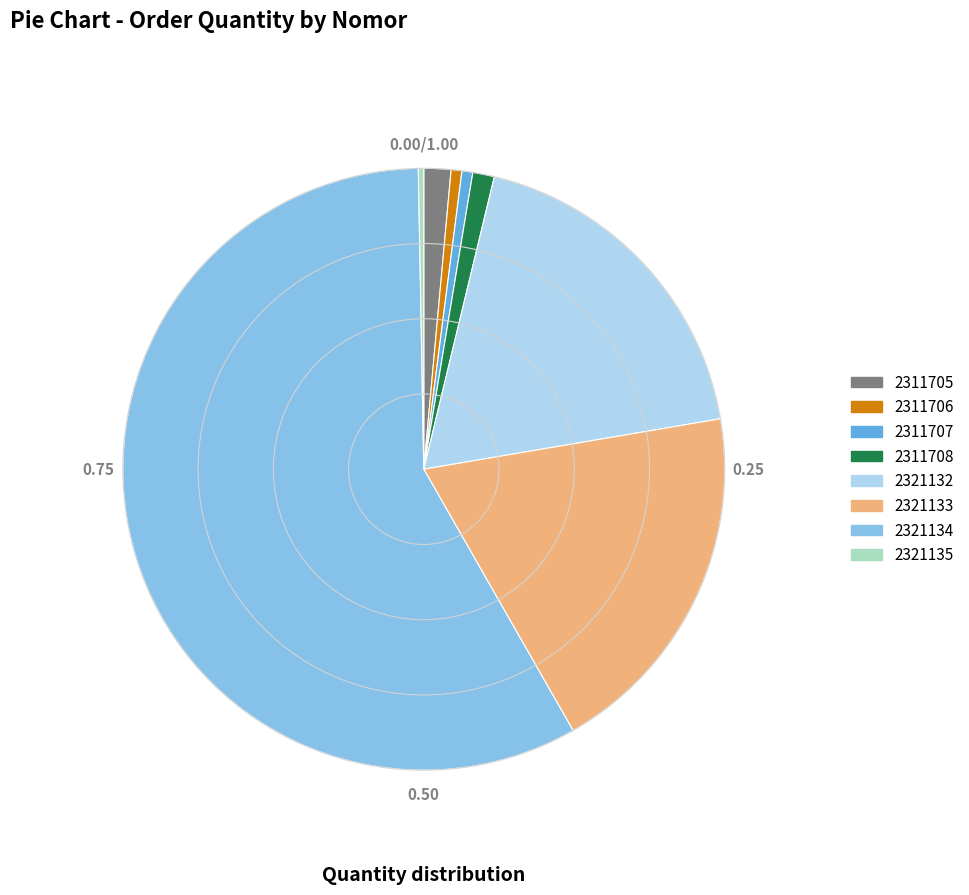

Which has a higher value, 2311706 or 2321132?

2321132